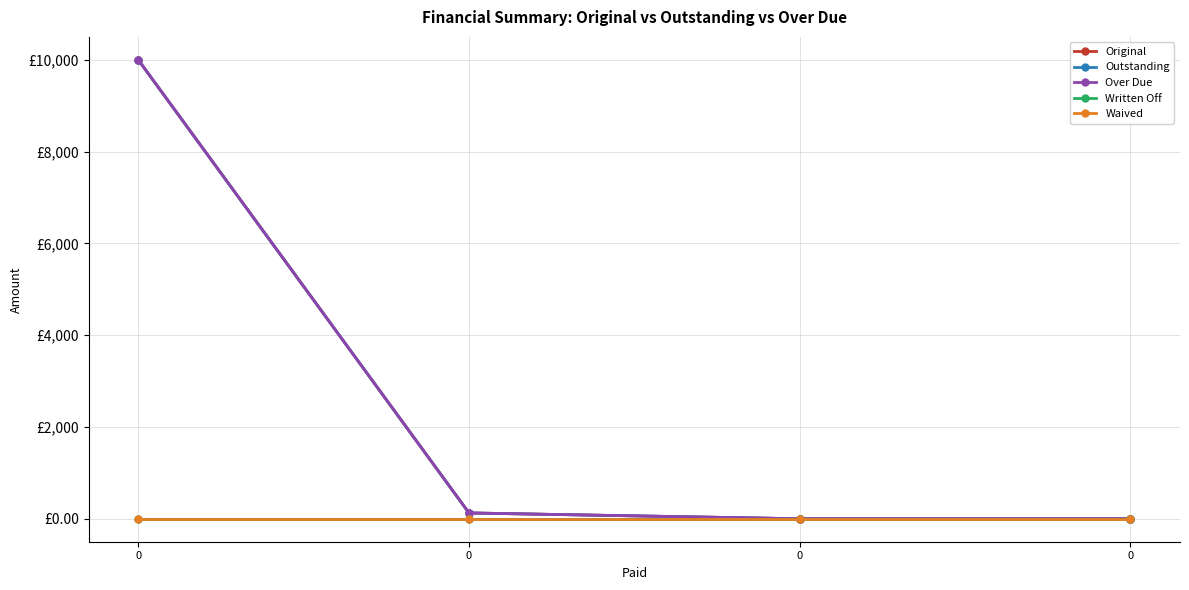

What is the sum of the Original values at 0 and 0?

127.0